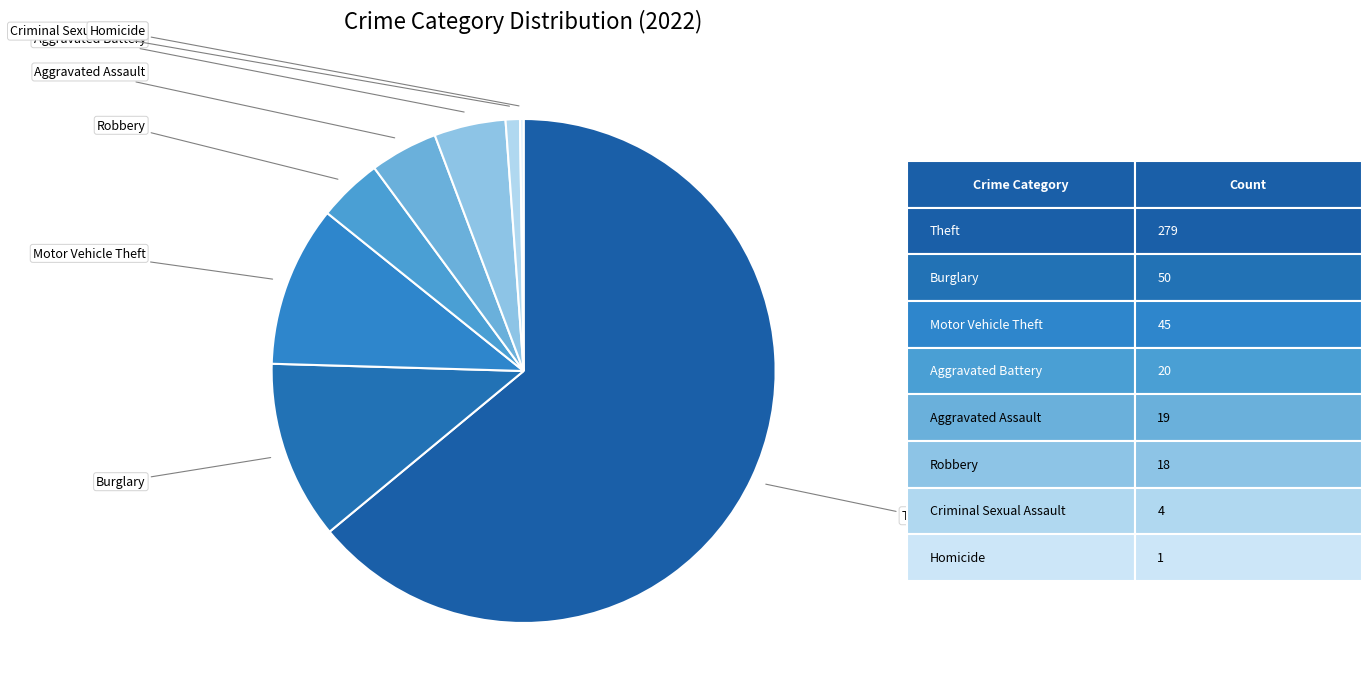

Which slice represents more than half of the pie?

Theft